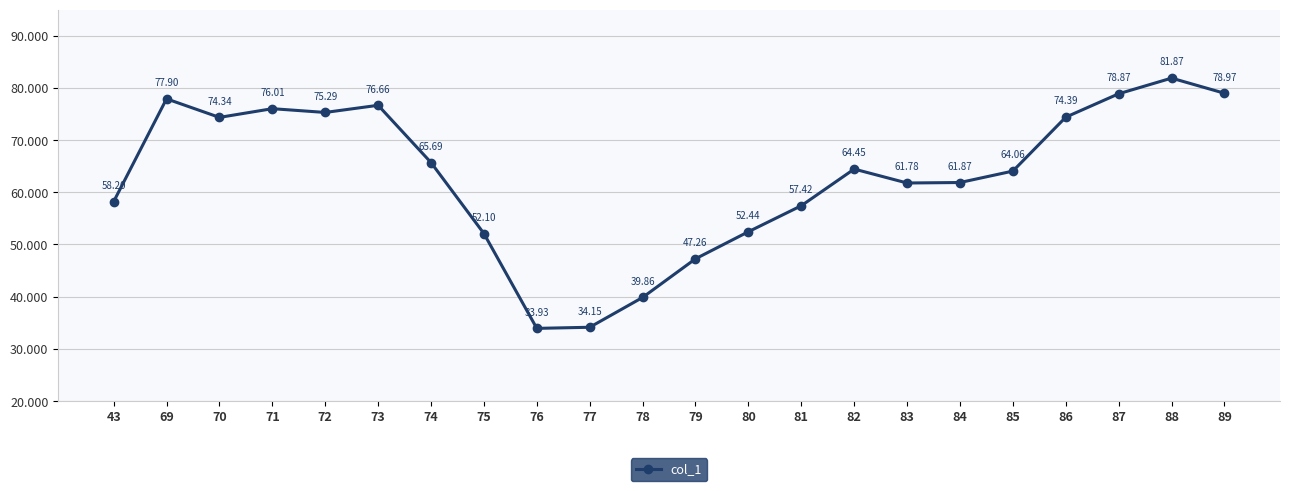

What value does the data have at 72?

75.3